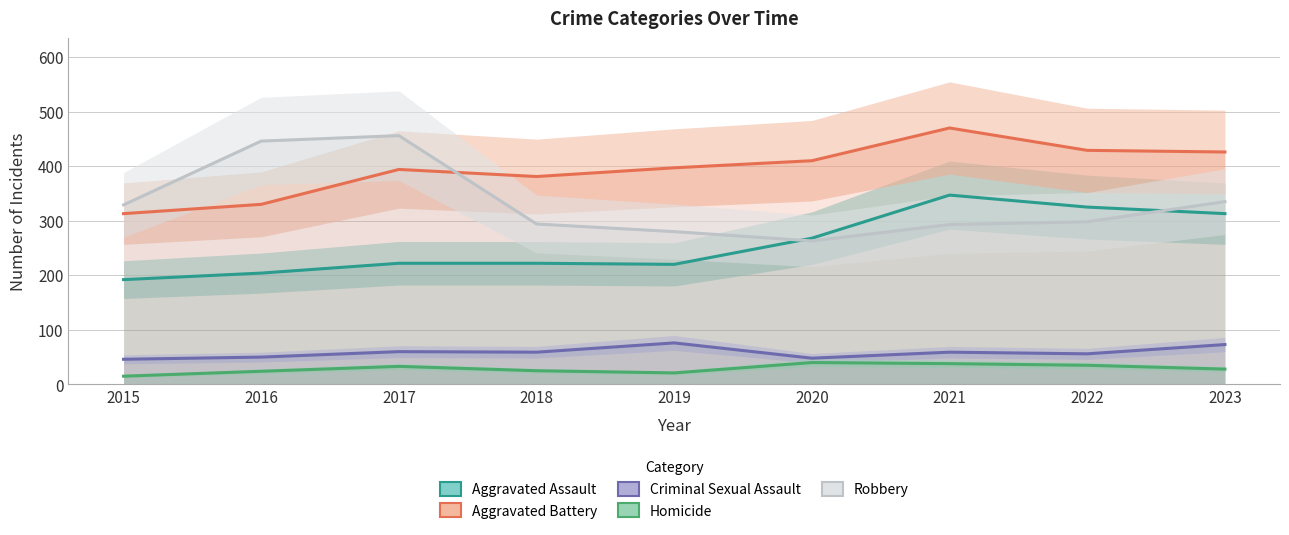

List the series in order of their peak value, highest first.

Aggravated Battery, Robbery, Aggravated Assault, Criminal Sexual Assault, Homicide